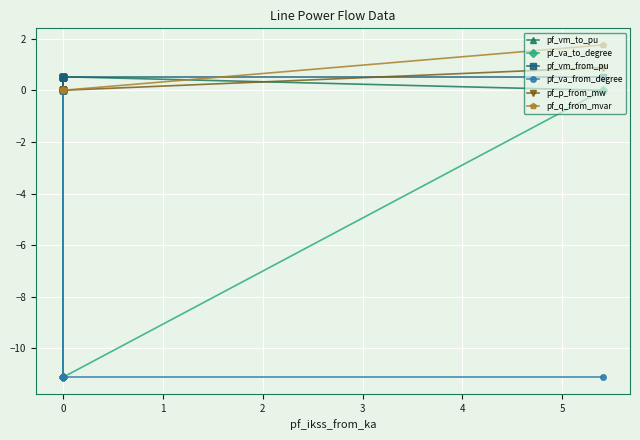

What is the difference between the maximum and minimum values in the pf_va_to_degree series?

11.1